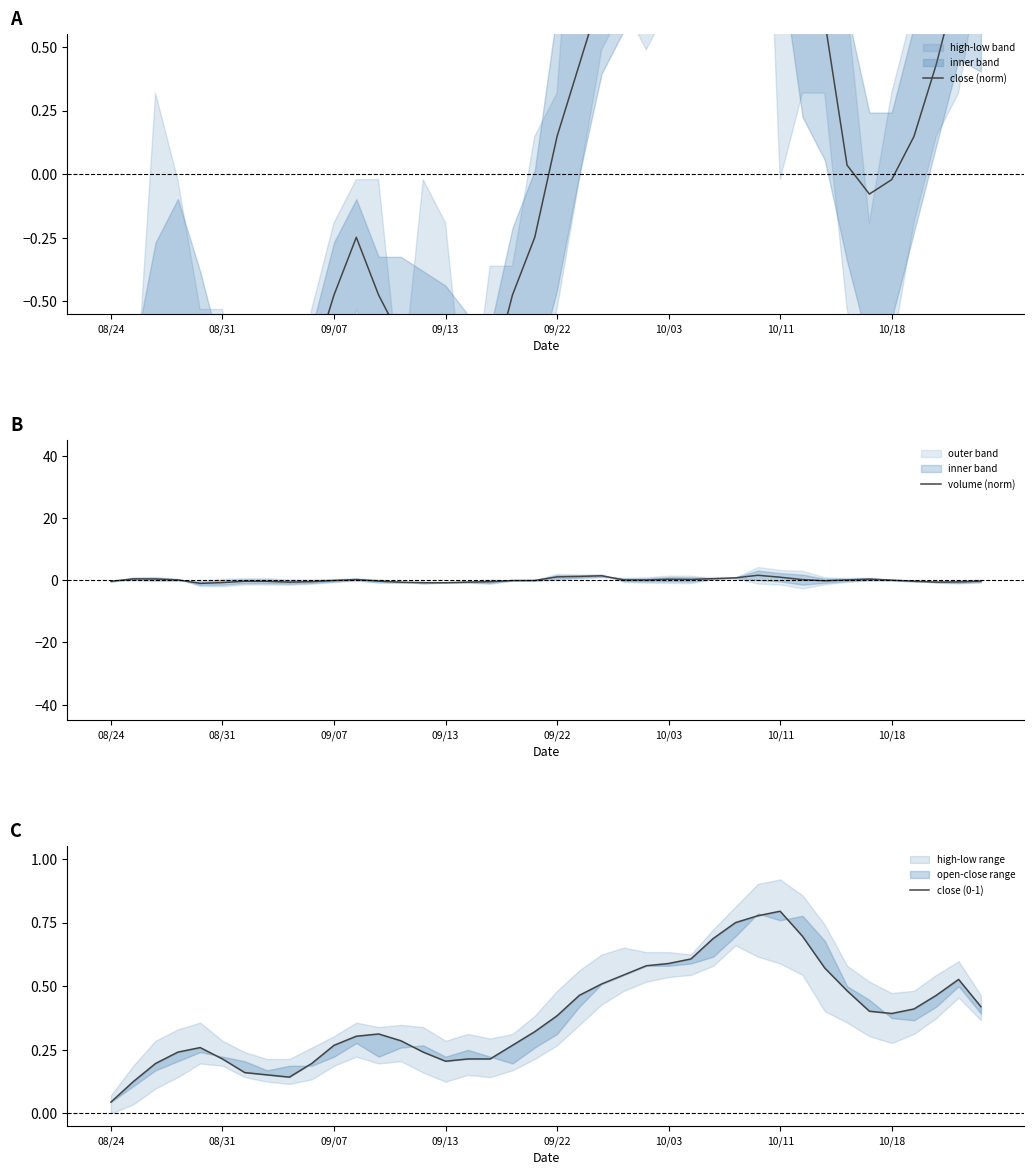

What is the label of the 22nd point from the right?

18